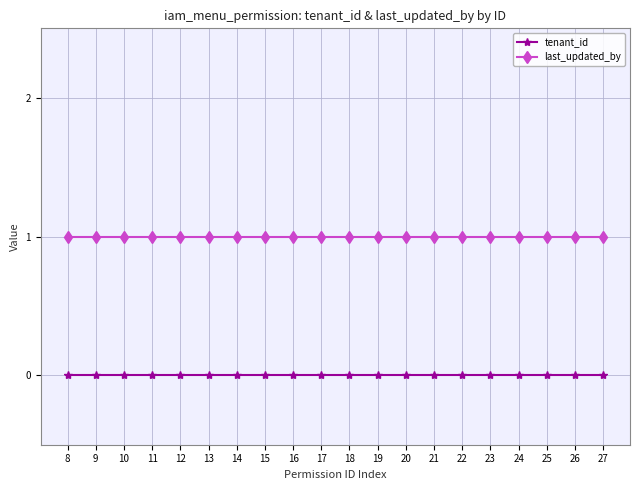

The last_updated_by series shows 2 at 15. True or false?

False